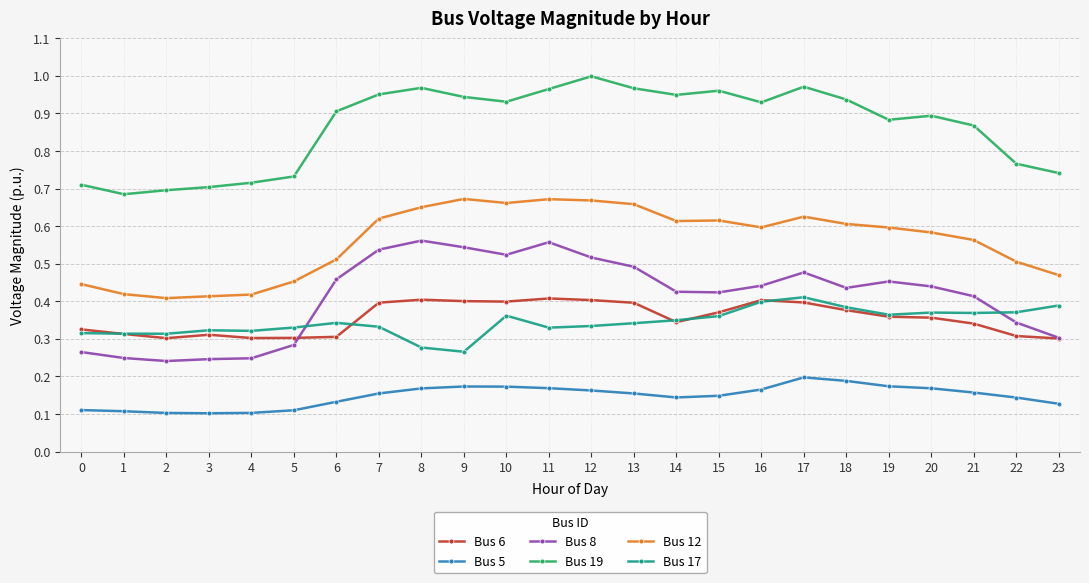

At which category does the chart reach its peak across all series?

12